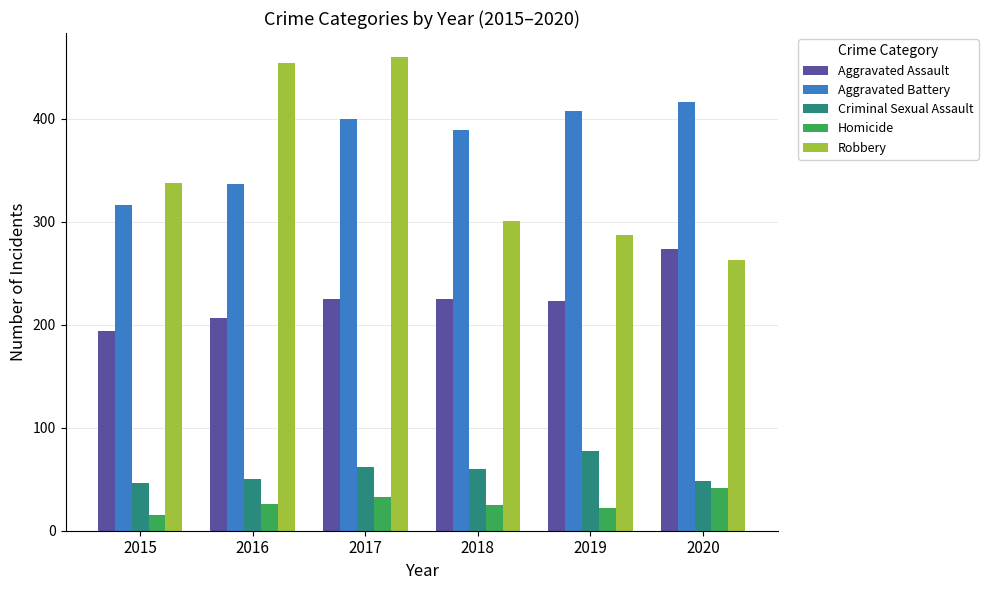

What is the difference between the second highest and minimum values in the Homicide series?

18